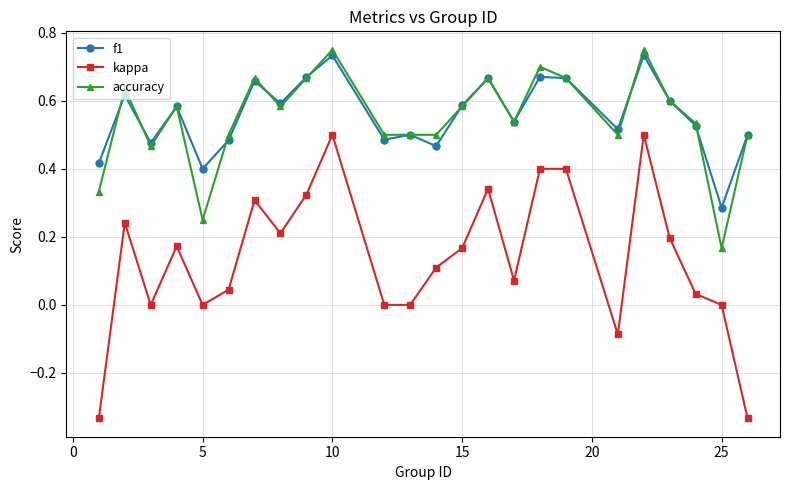

True or false: f1 and kappa intersect in this chart.

False